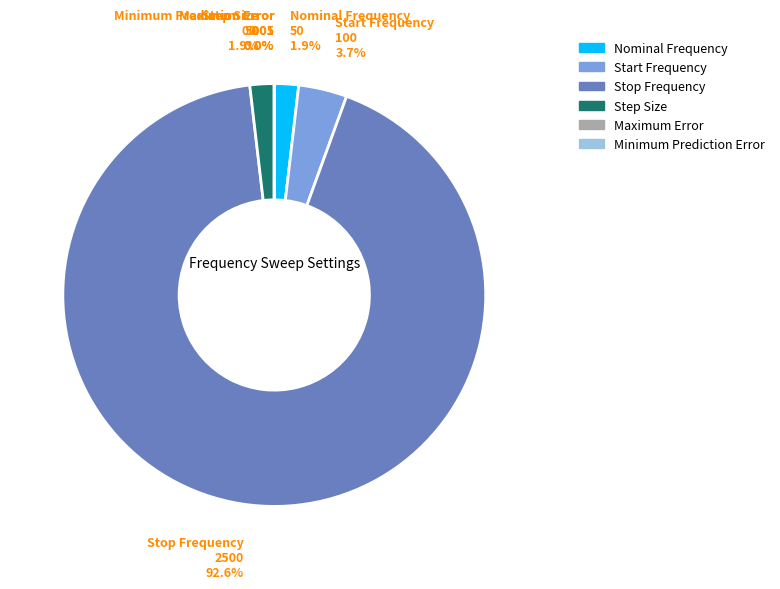

To the nearest percent, what portion does Nominal Frequency represent?

2%